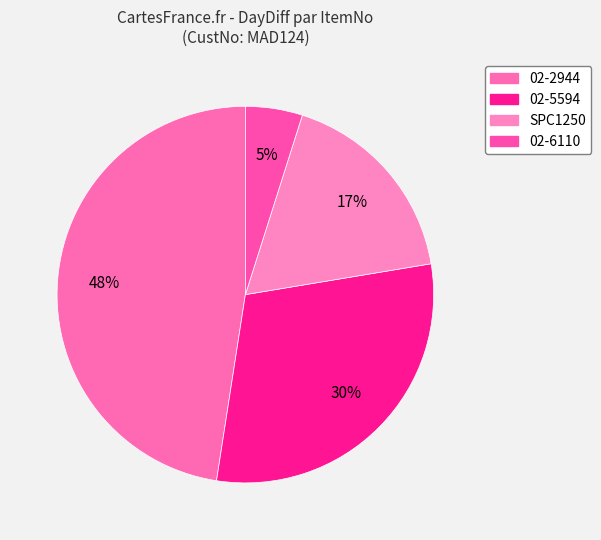

How many segments does this pie chart have?

4